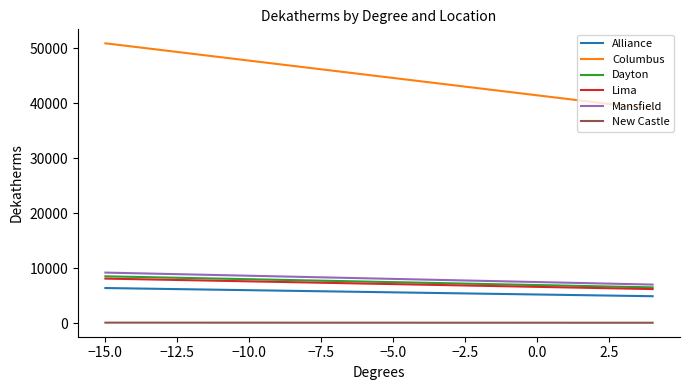

What is the average value of the Alliance series?

5637